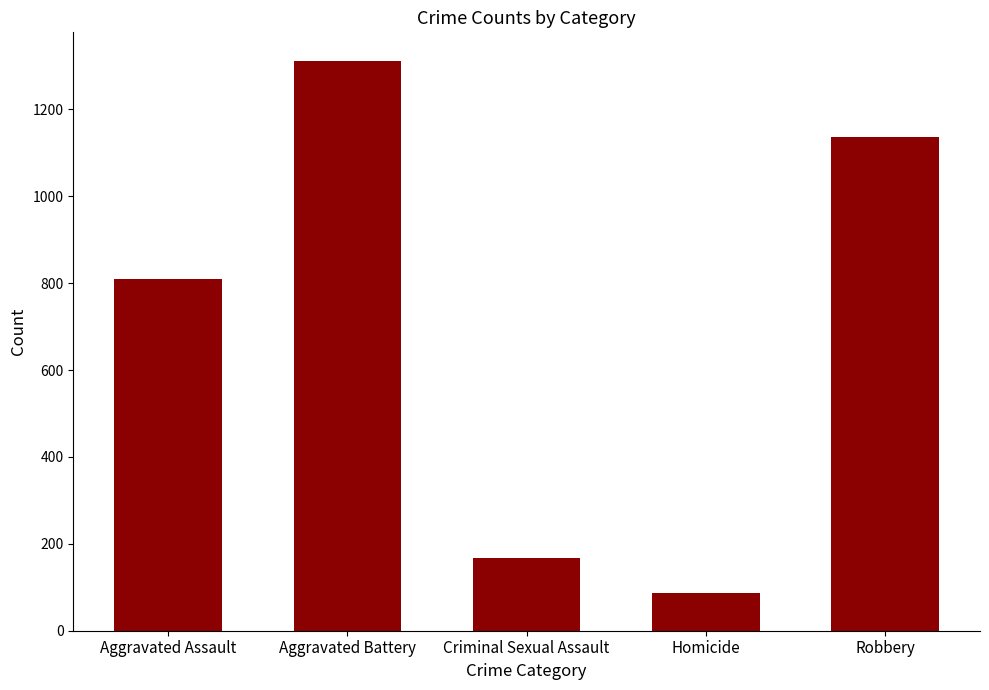

What is the difference between the maximum and minimum values?

1226